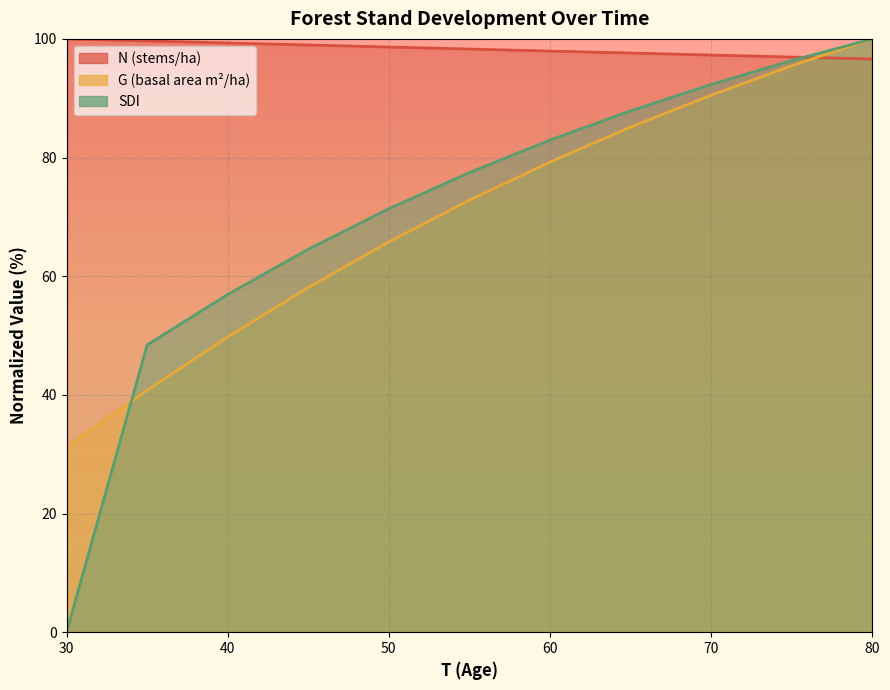

How many lines are shown in the chart?

3